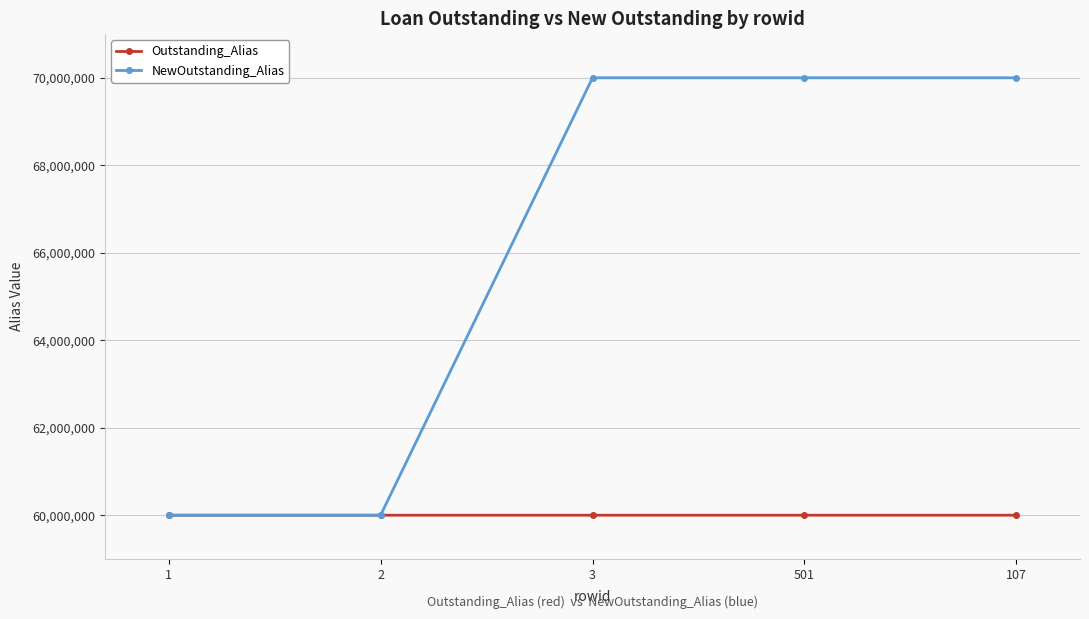

At how many categories does at least one series exceed 67290555?

3